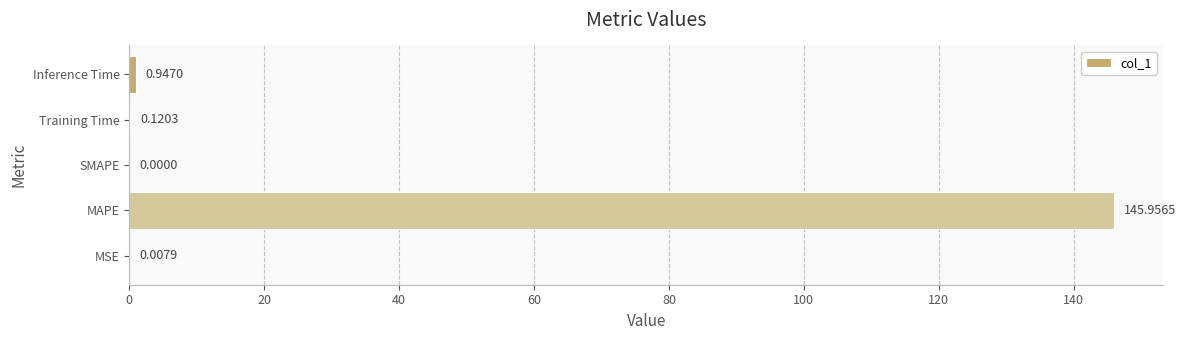

Which has a higher value, MAPE or SMAPE?

MAPE